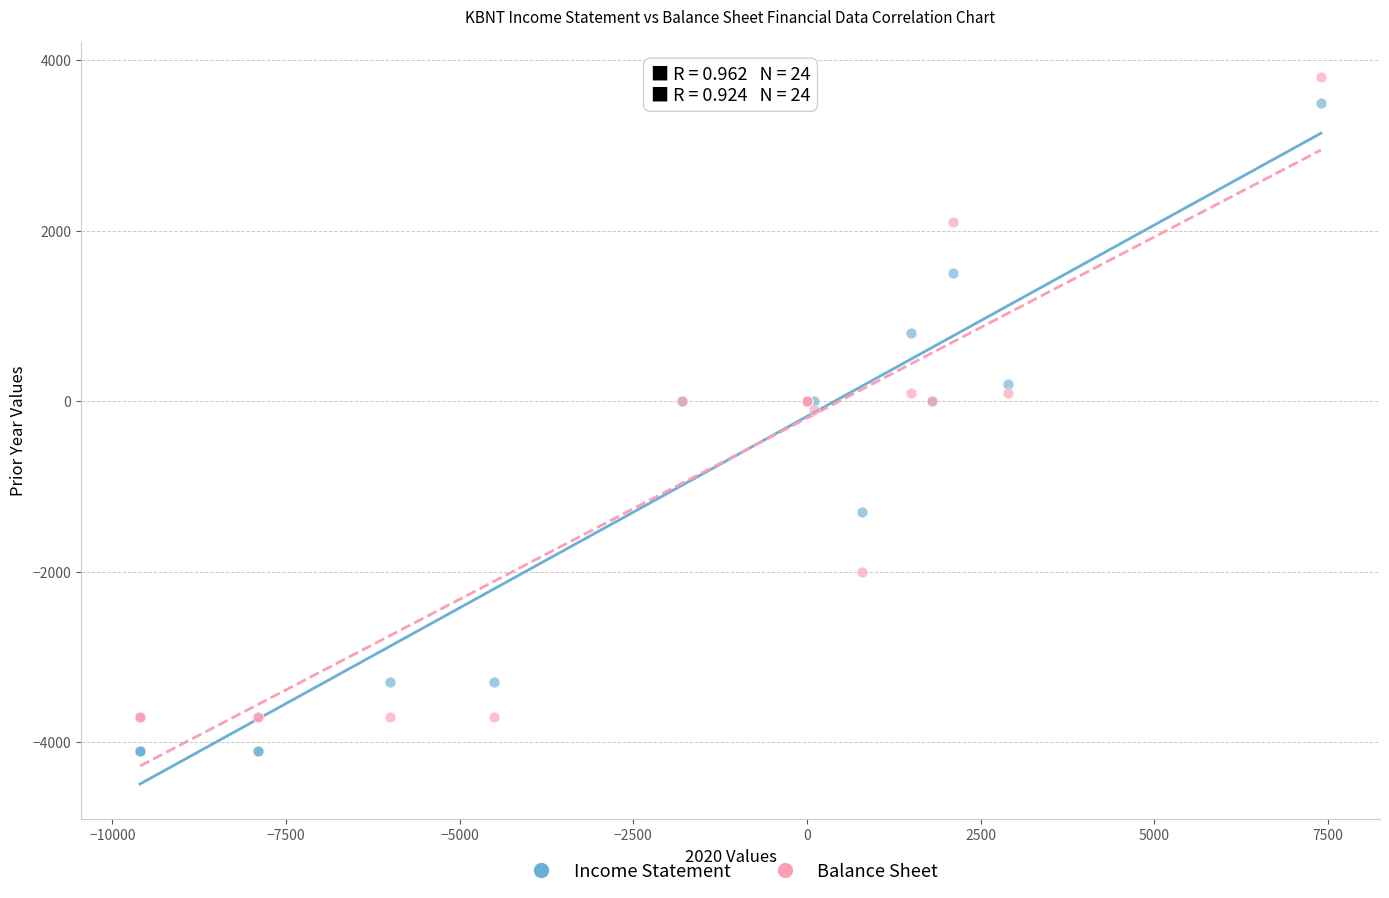

Which series reaches the minimum Y coordinate?

Income Statement